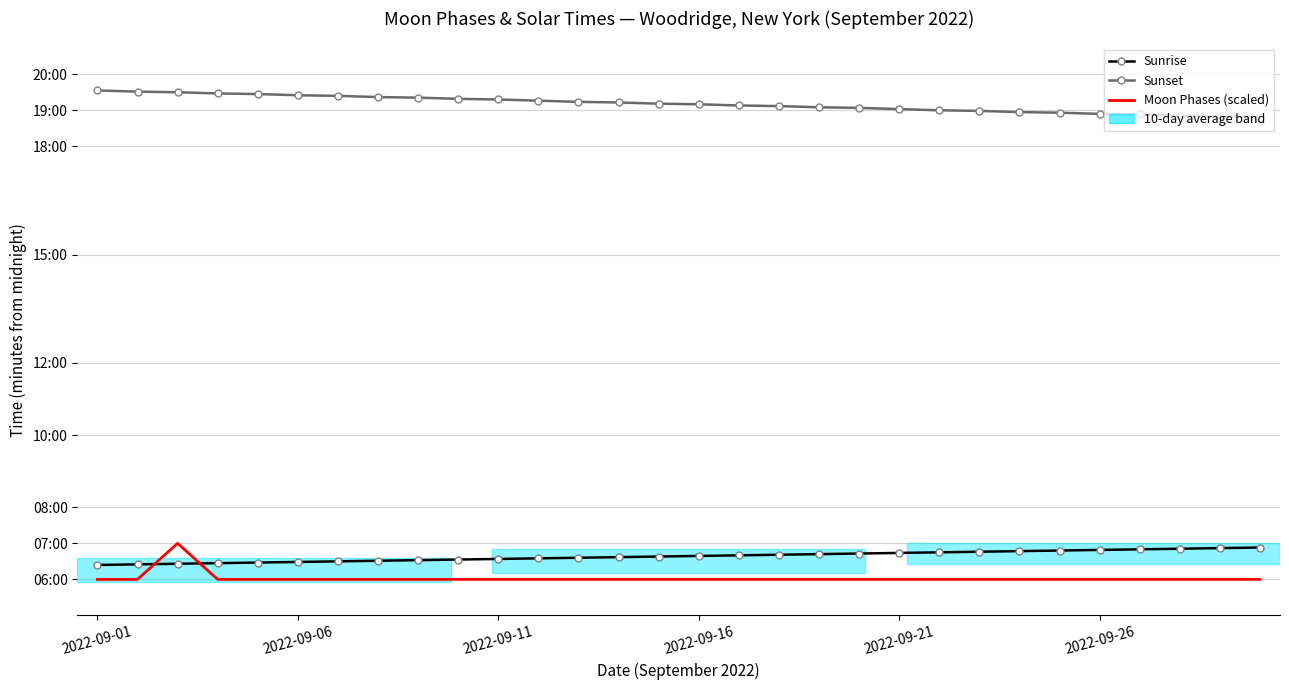

Reading left to right, transcribe all the data shown in this chart.

Sunrise: 384	385	386	387	388	389	390	391	392	393	394	395	396	397	398	399	400	401	402	403	404	405	406	407	408	409	410	411	412	413
Sunset: 1173	1171	1170	1168	1167	1165	1164	1162	1161	1159	1158	1156	1154	1153	1151	1150	1148	1147	1145	1144	1142	1140	1139	1137	1136	1134	1133	1131	1130	1128
Moon Phases (scaled): 360	360	420	360	360	360	360	360	360	360	360	360	360	360	360	360	360	360	360	360	360	360	360	360	360	360	360	360	360	360